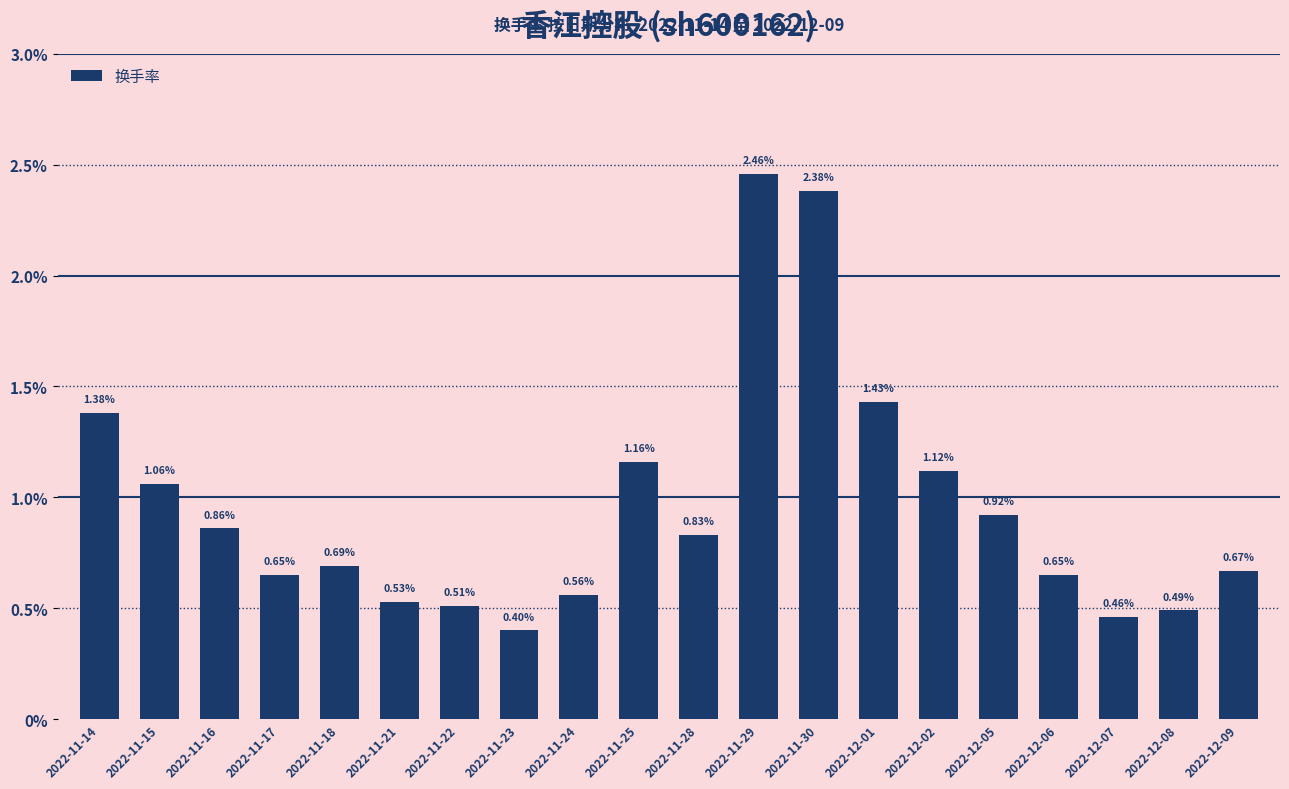

What is the change in value from 2022-11-18 to 2022-11-23?

-0.3